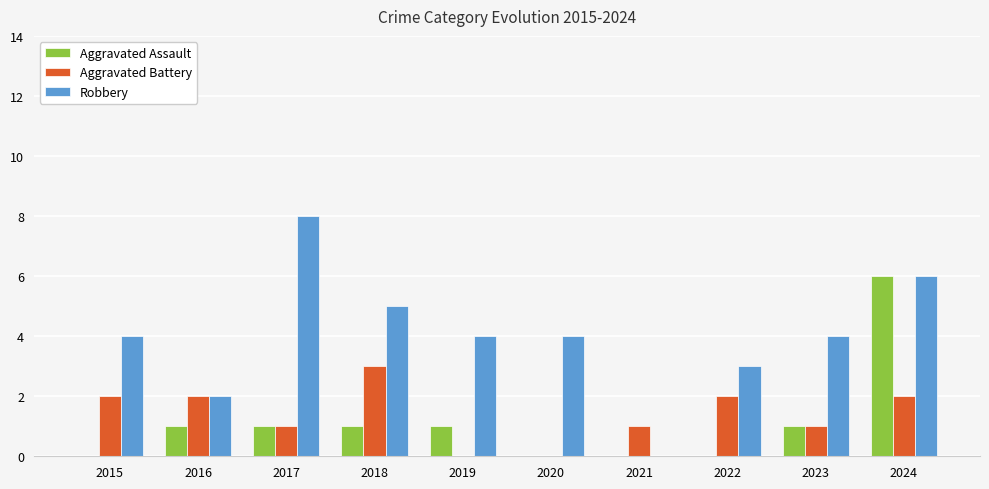

What is the sum of the Aggravated Battery values at 2021 and 2018?

4